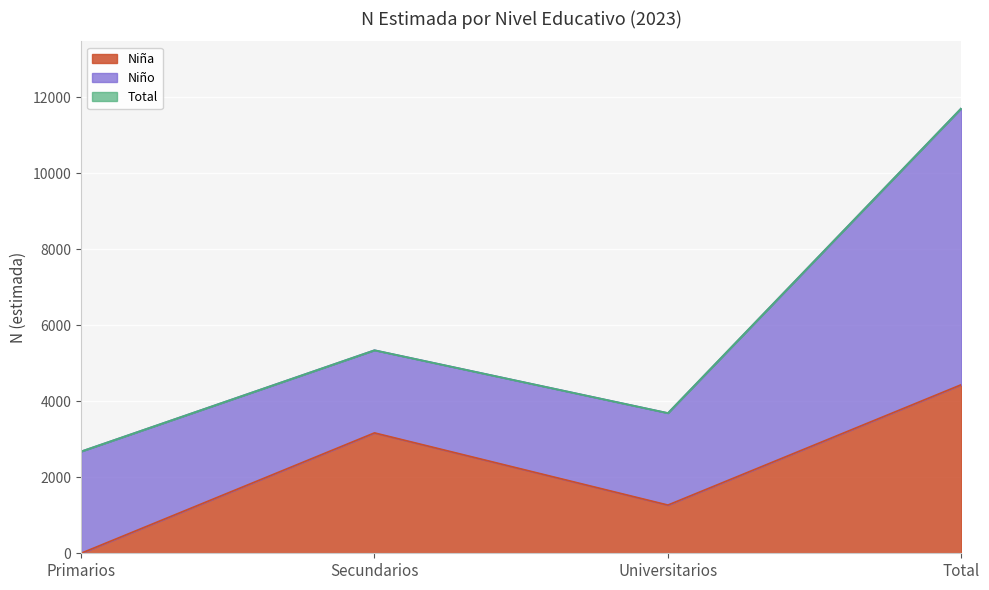

True or false: Niña and Total cross at least once.

False